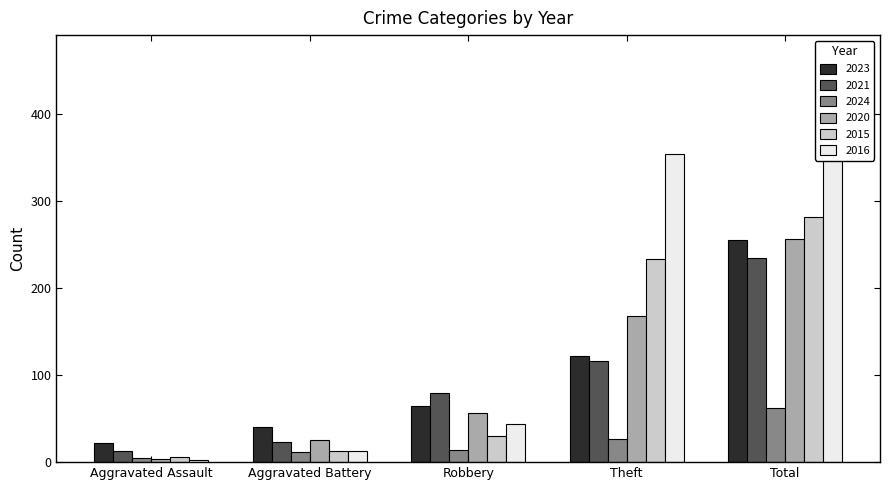

What is the difference between the maximum and minimum values in the 2015 series?

276